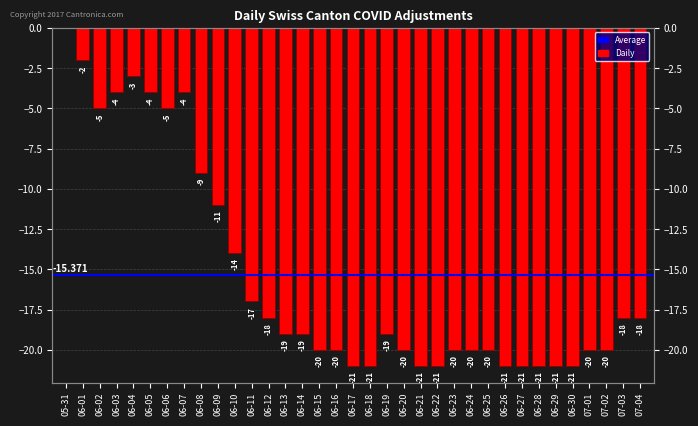

The chart shows a value of -30 at 06-12. True or false?

False